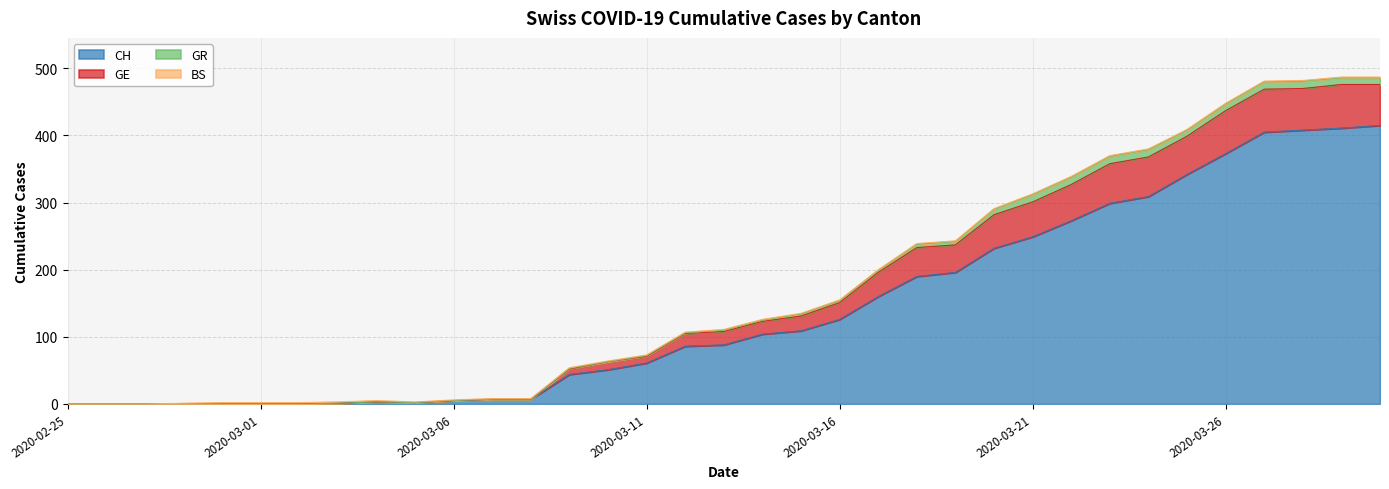

At which label does GE reach its peak?

2020-03-29